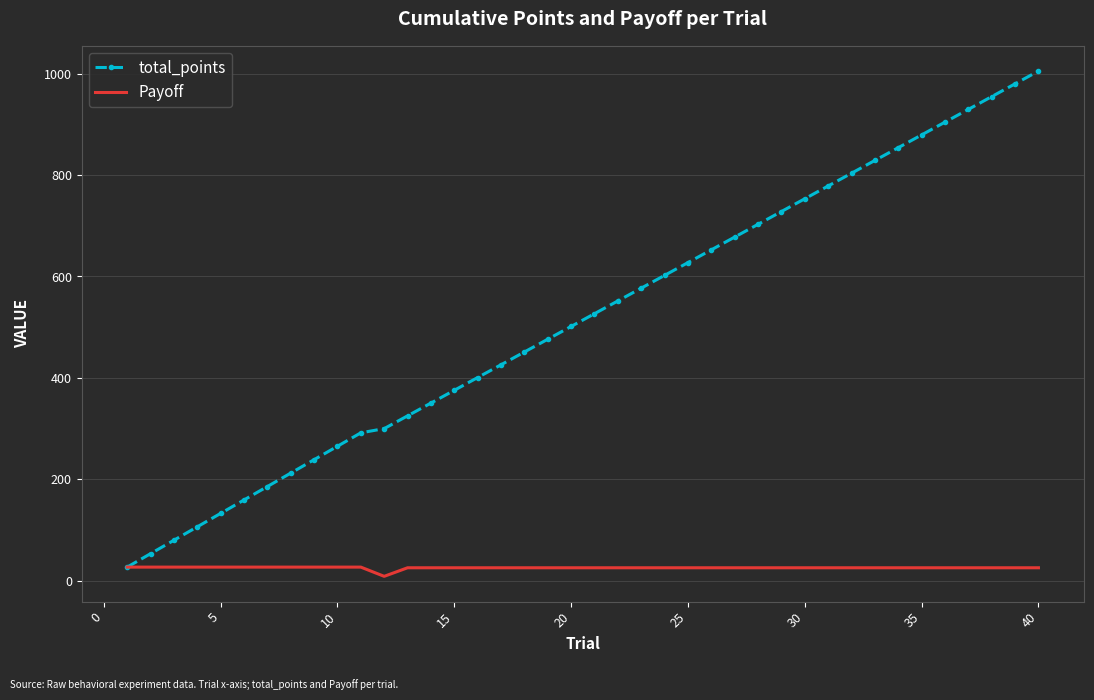

List the series in order of their overall mean, lowest first.

Payoff, total_points